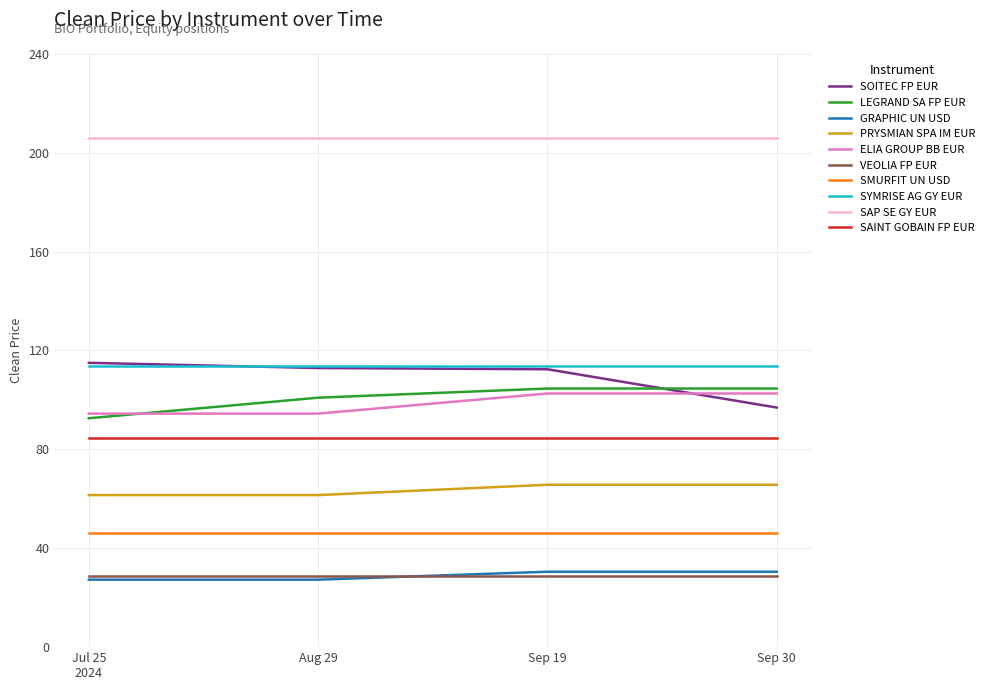

The LEGRAND SA FP EUR series shows 104.6 at Sep 30. True or false?

True